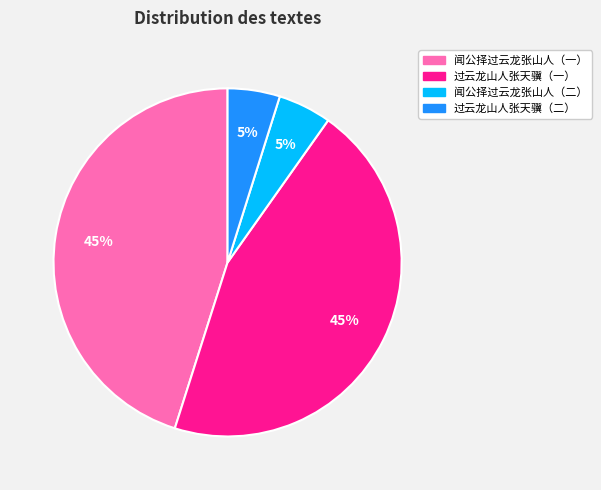

To the nearest percent, what is the difference between the largest and smallest slice percentages?

40%